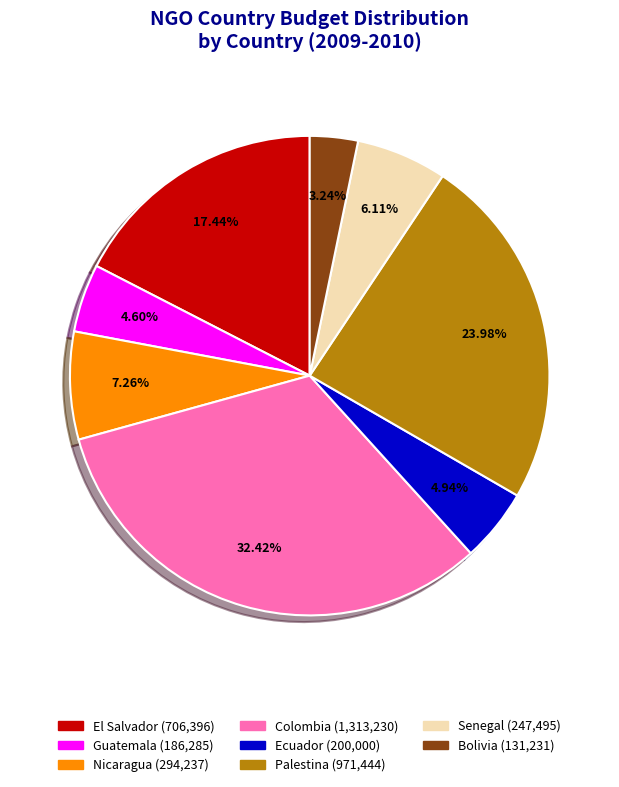

Is there a majority slice in this chart?

No